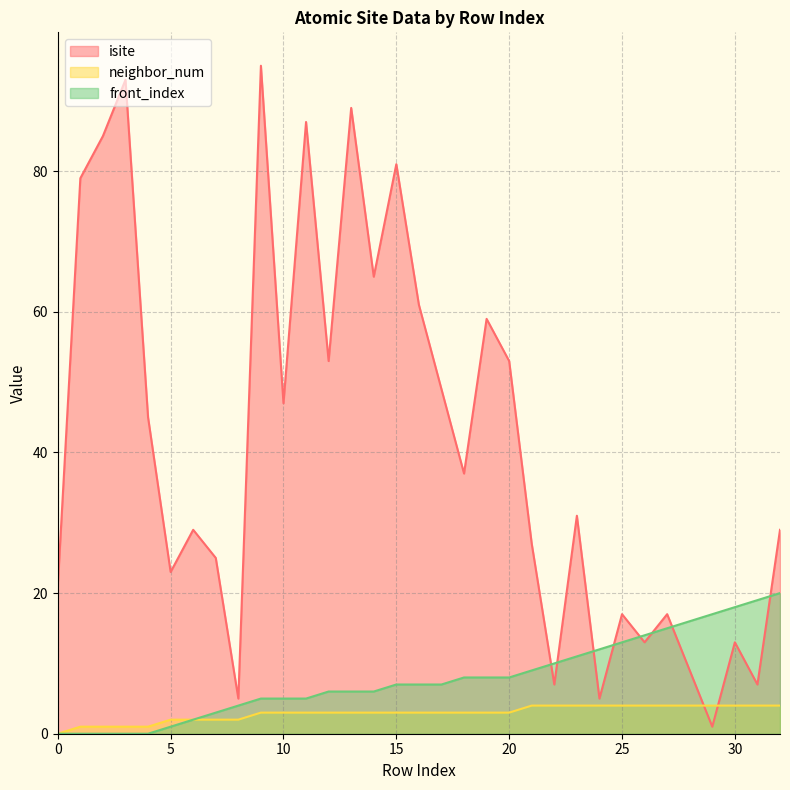

How many values in neighbor_num are above zero?

32